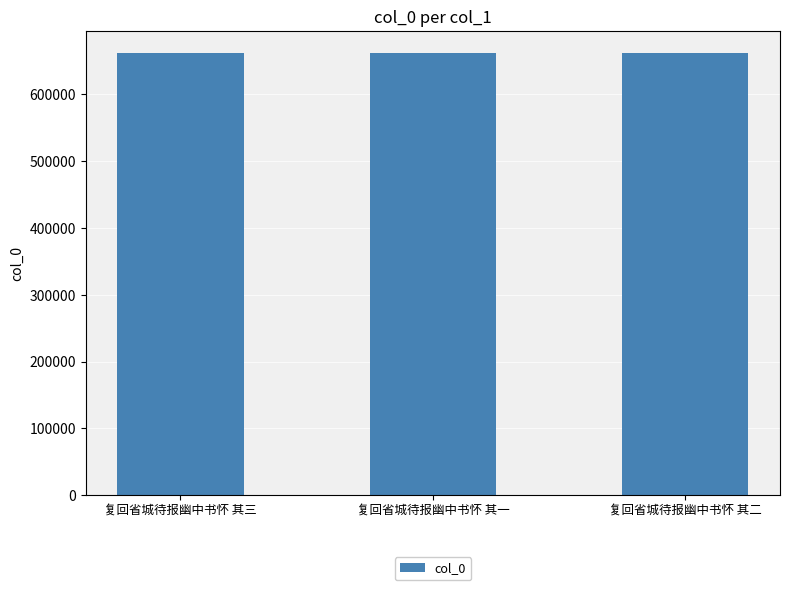

Is it true that the value at 复回省城待报幽中书怀 其三 is 661834?

True